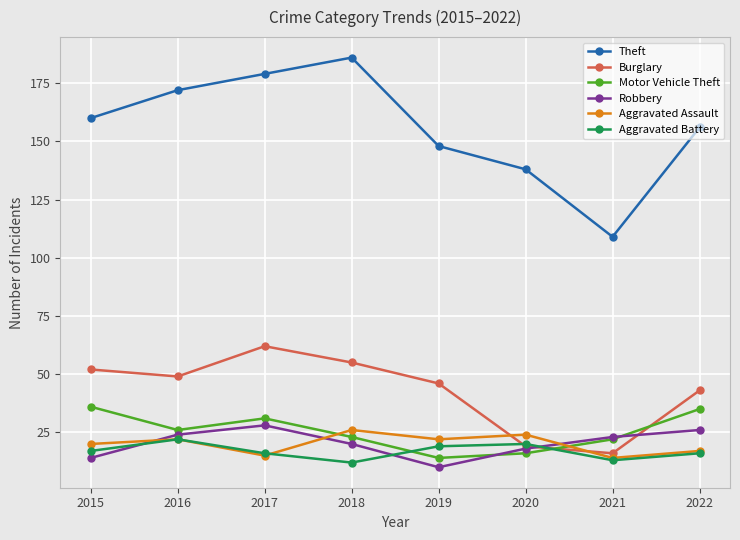

What is the minimum value for Aggravated Assault?

14